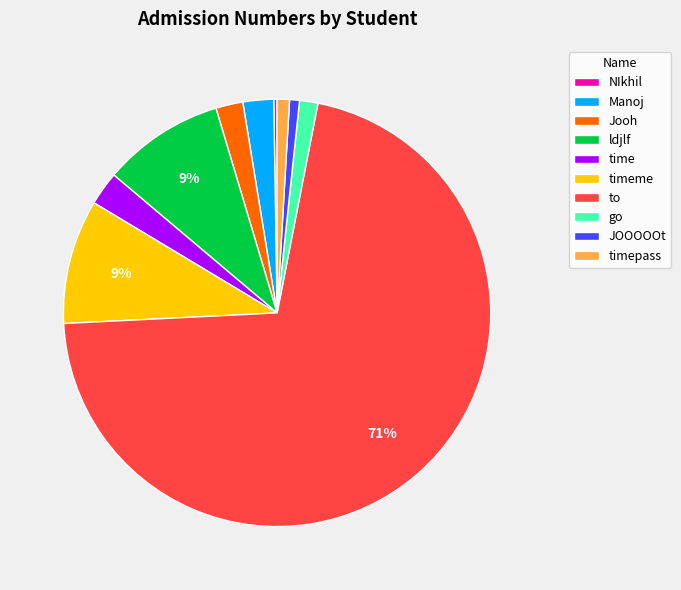

Do to and ldjlf together represent more than half of the pie?

Yes